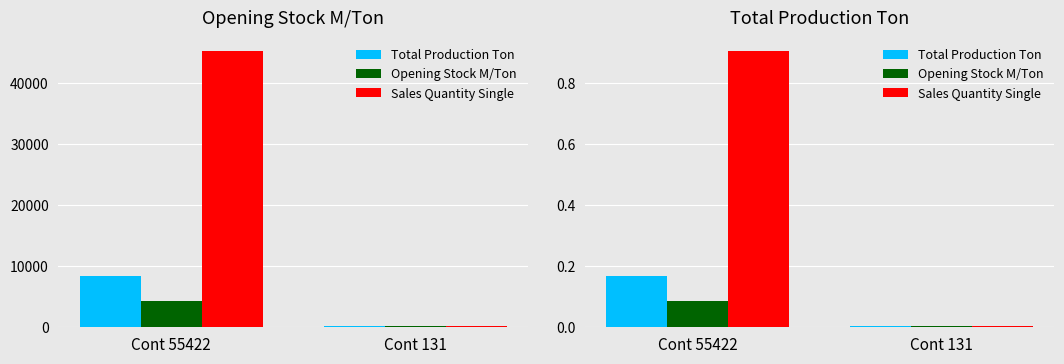

What is the sum of all Total Production Ton values?

0.2